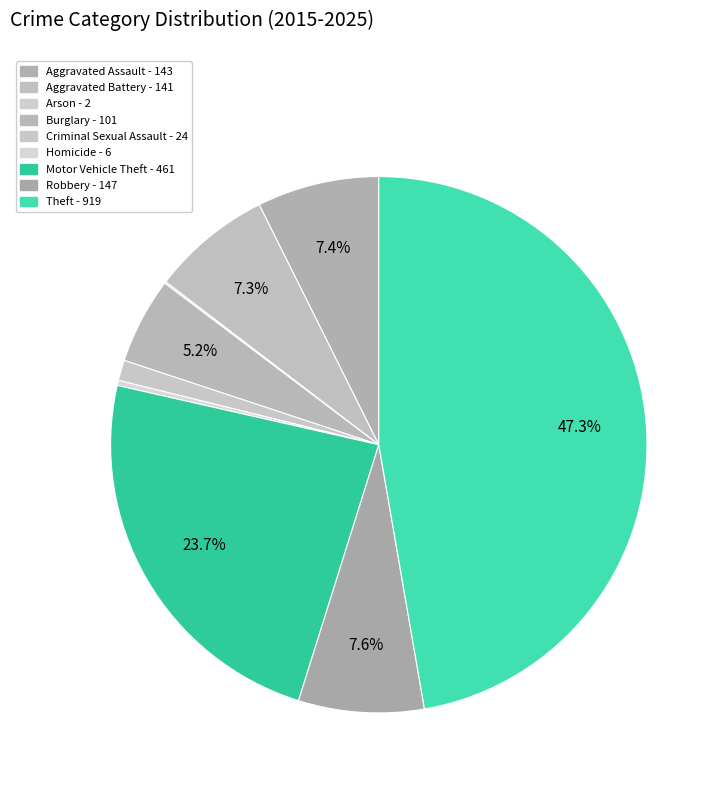

Which slice is the smallest?

Arson